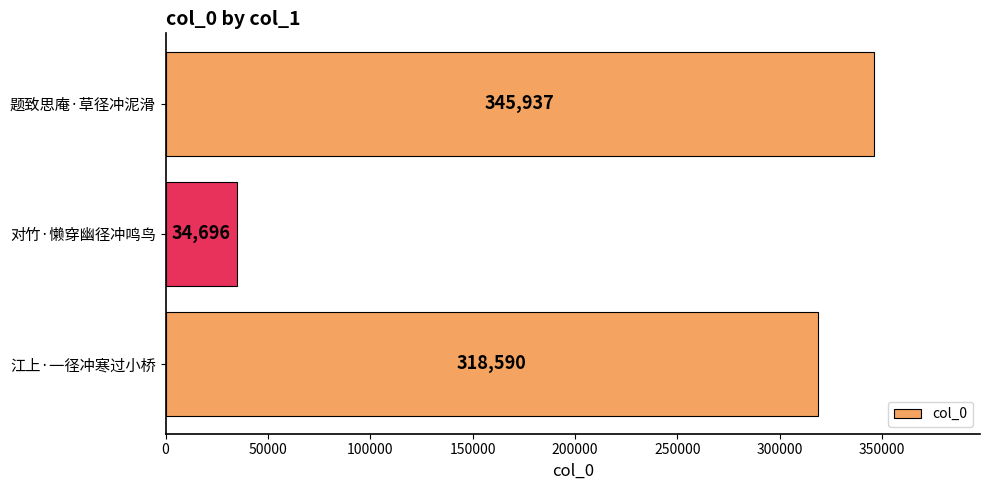

What is the sum of all values?

699223